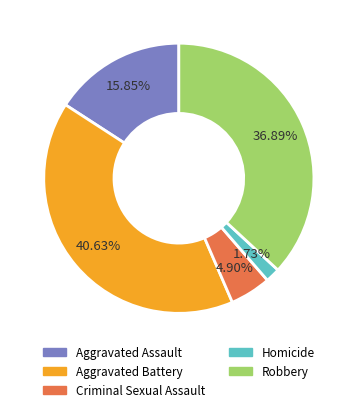

Which category has the biggest portion of the pie?

Aggravated Battery